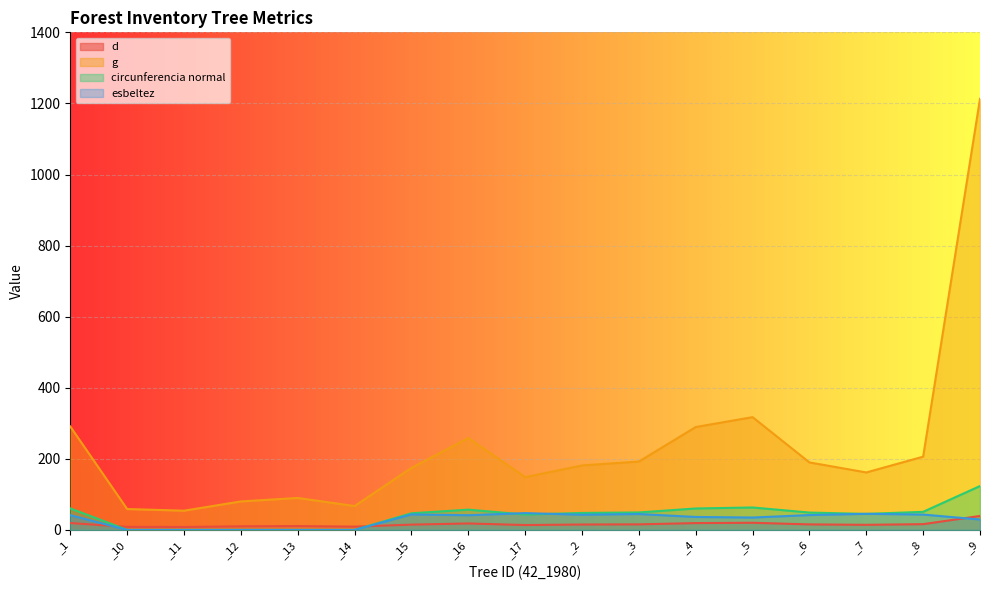

What are all the series names shown in the legend?

d, g, circunferencia normal, esbeltez